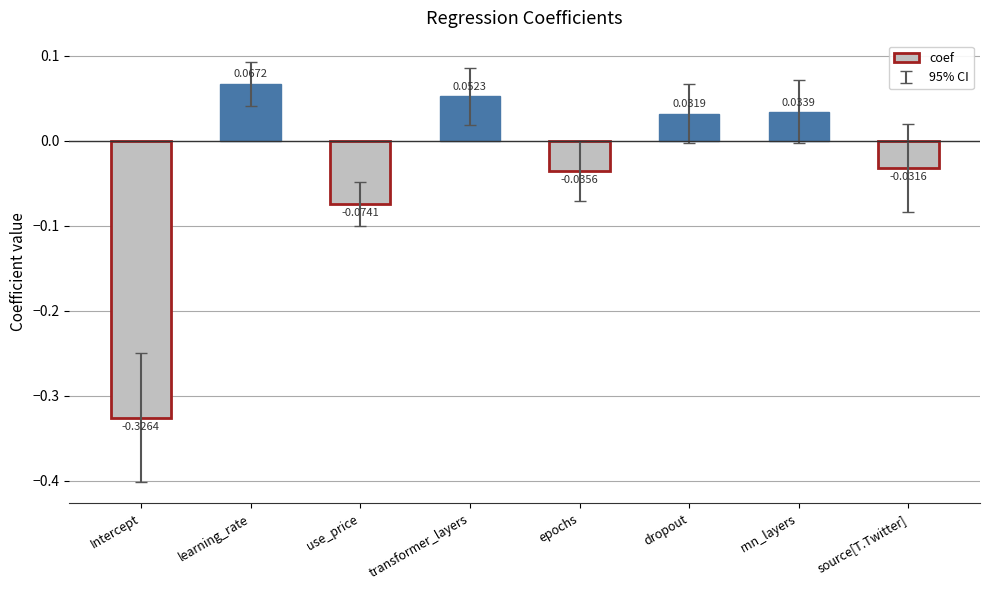

How many data points are above 0?

4